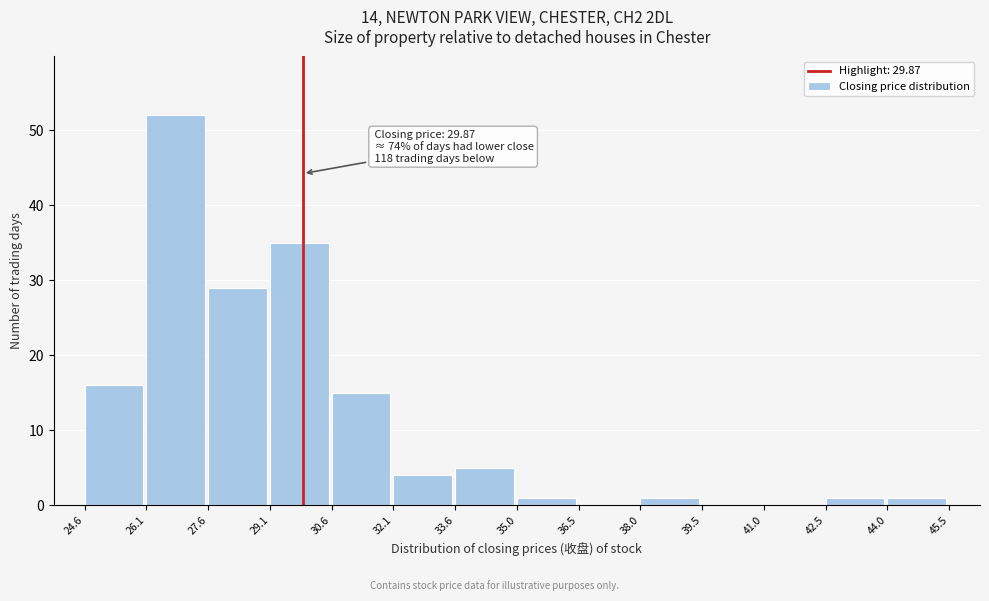

Which range on the x-axis has the tallest bar?

26.1 to 27.6